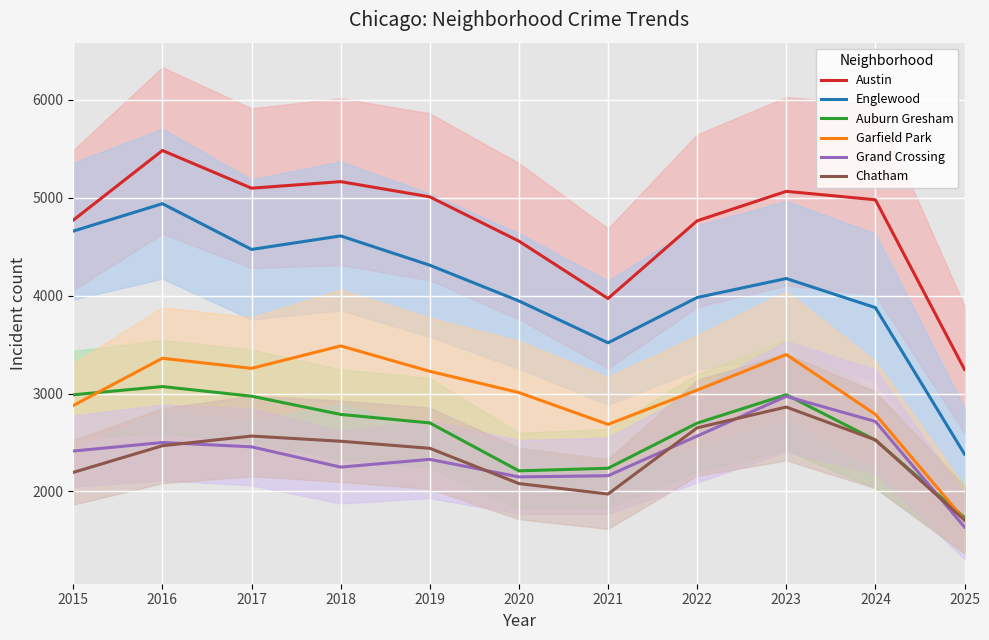

How many distinct data groups are displayed?

6